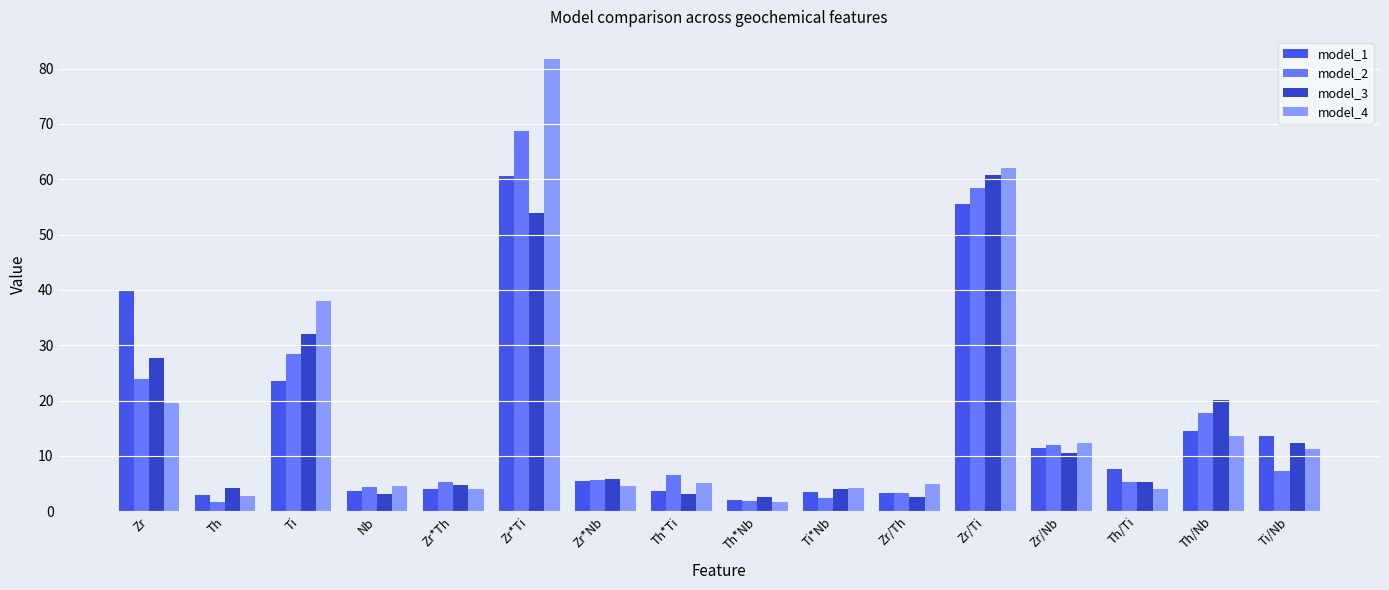

What is the approximate value of model_2 at Th/Nb?

17.7